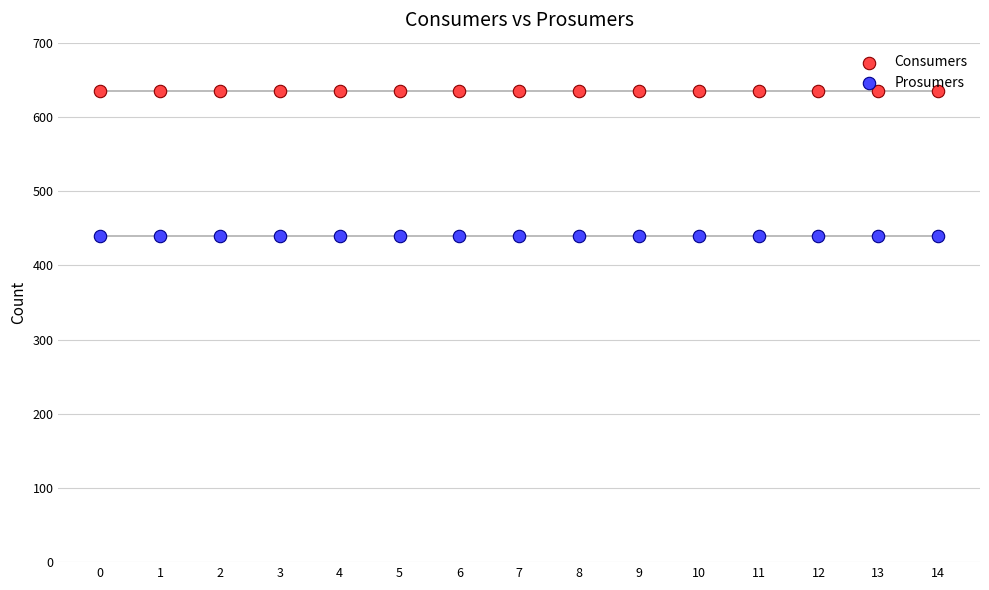

Which series reaches the minimum Y coordinate?

Prosumers